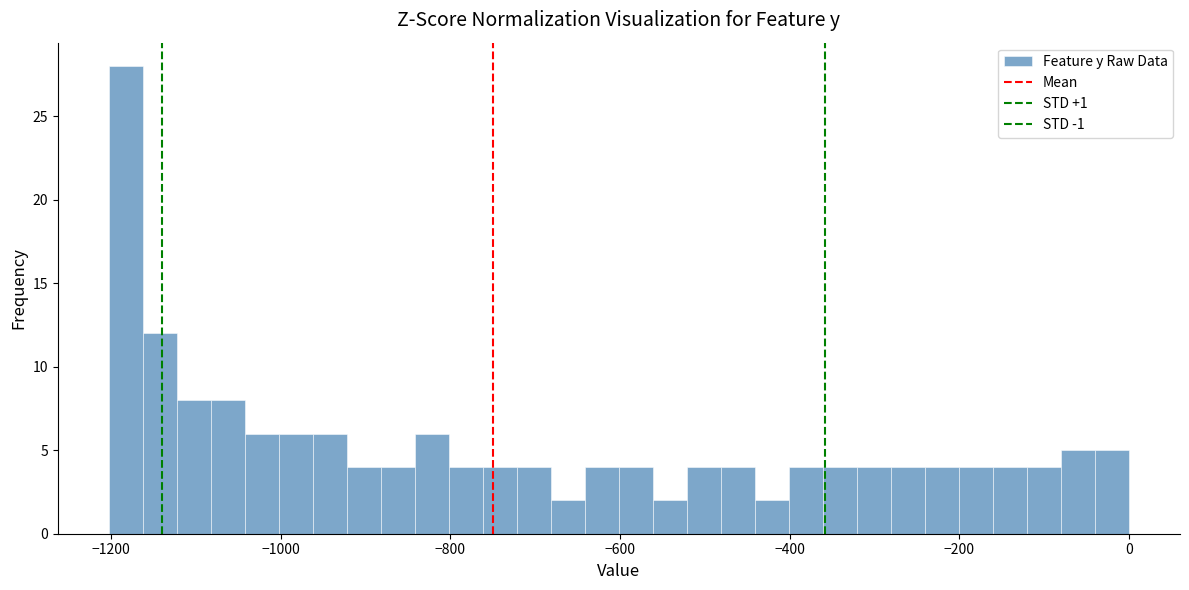

Read against the x-axis, roughly where is the centre of the tallest bar?

-1180